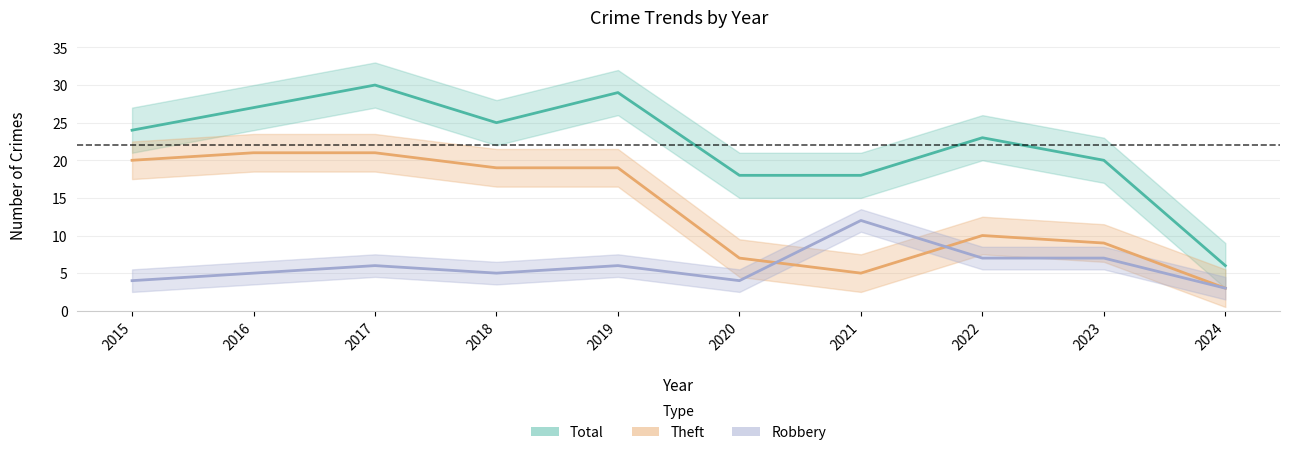

Rank the series by their average value, from lowest to highest.

Robbery, Theft, Total